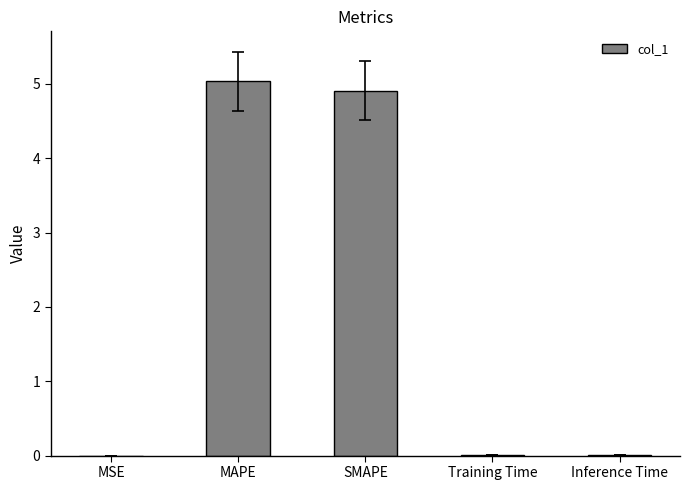

What is the change in value from MAPE to SMAPE?

-0.1